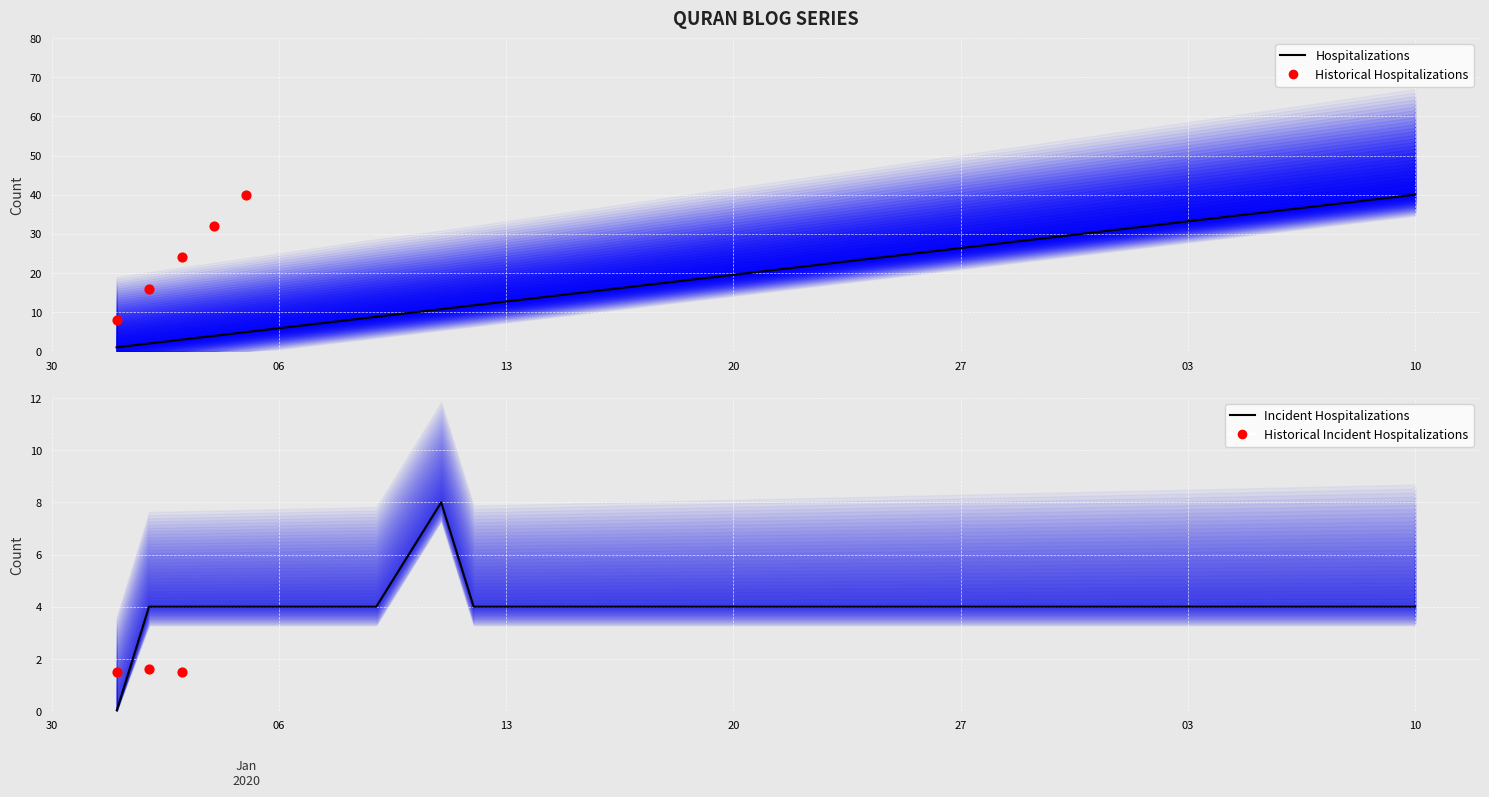

What is the change in value from 2020-01-09 to 2020-02-04?

+25.4